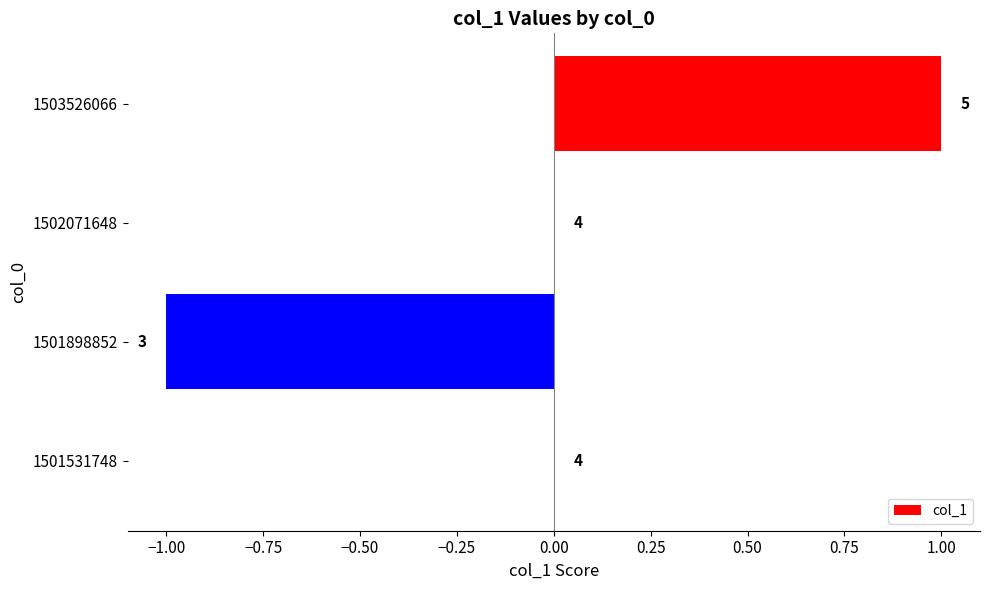

How many data points are less than 0?

1